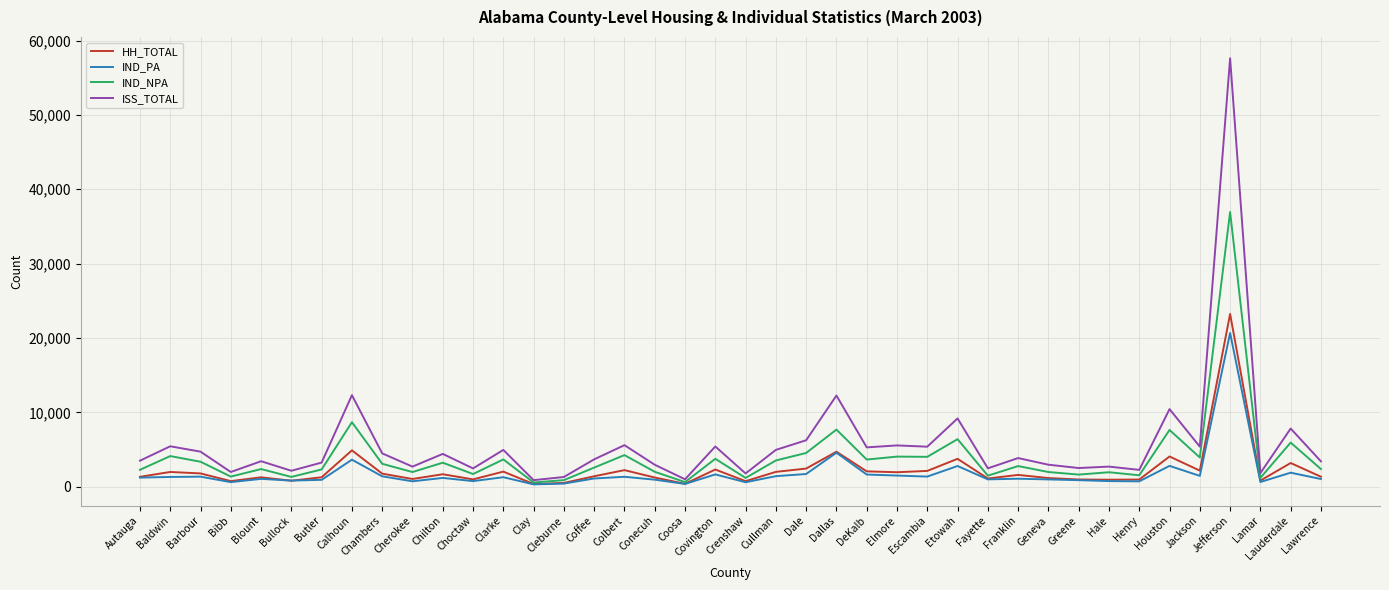

What are all the series names shown in the legend?

HH_TOTAL, IND_PA, IND_NPA, ISS_TOTAL